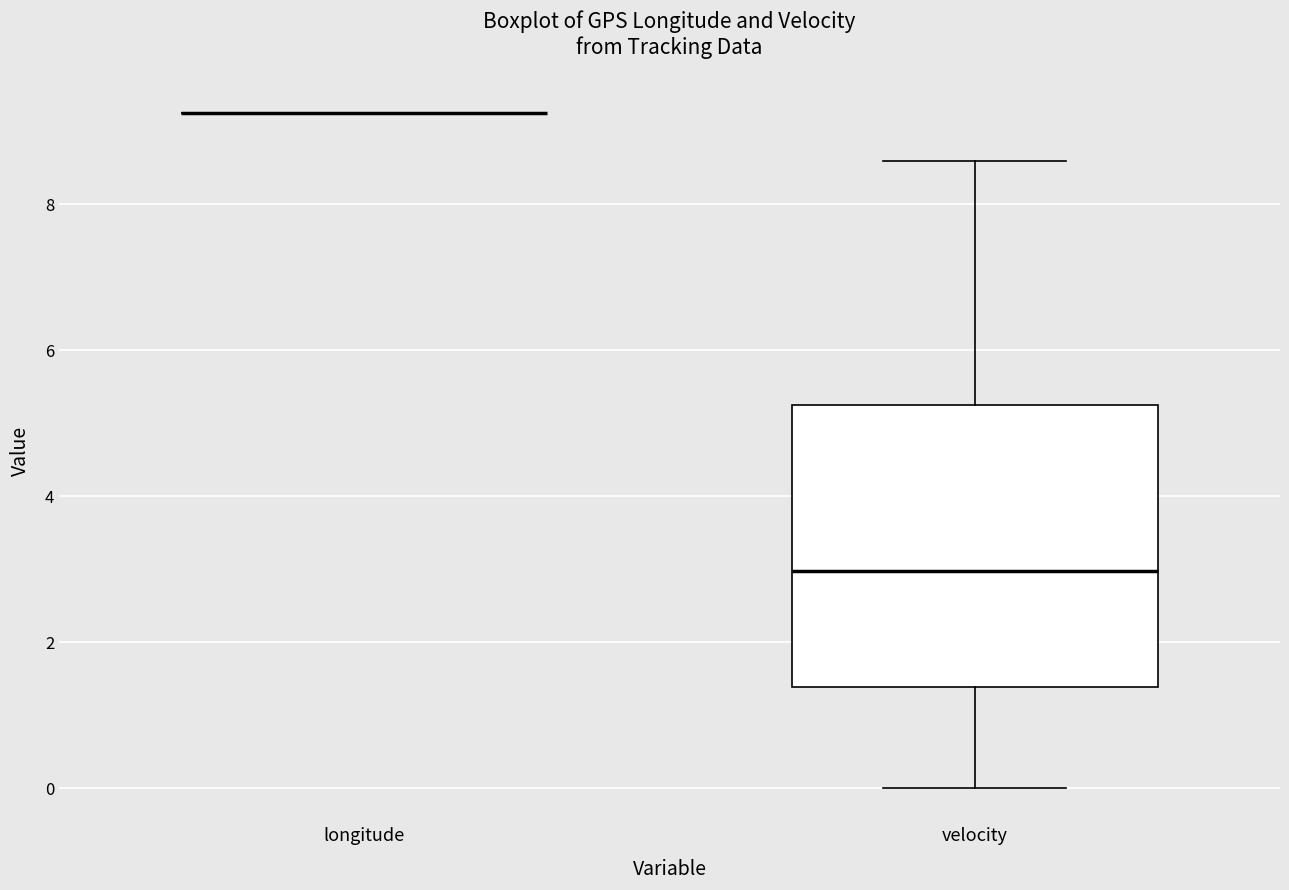

Reading left to right, read every box against the y-axis: the position of its median line, the range the box covers, and the ends of its whiskers. The values are not printed on the chart, so give them approximately, as read against the axis.

longitude: box collapsed to a line at 9.2, whiskers 9.2 to 9.2
velocity: median 3.0, box 1.4 to 5.2, whiskers 0.0 to 8.6